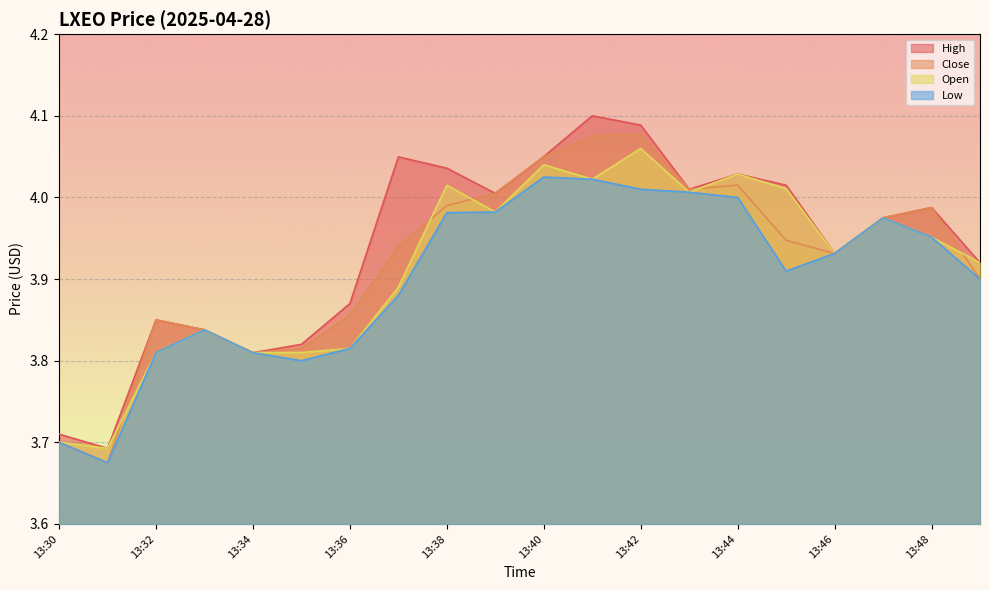

List the labels in order of Low value, largest first.

13:40, 13:41, 13:42, 13:43, 13:44, 13:39, 13:38, 13:47, 13:48, 13:46, 13:45, 13:50, 13:37, 13:33, 13:36, 13:32, 13:34, 13:35, 13:30, 13:31